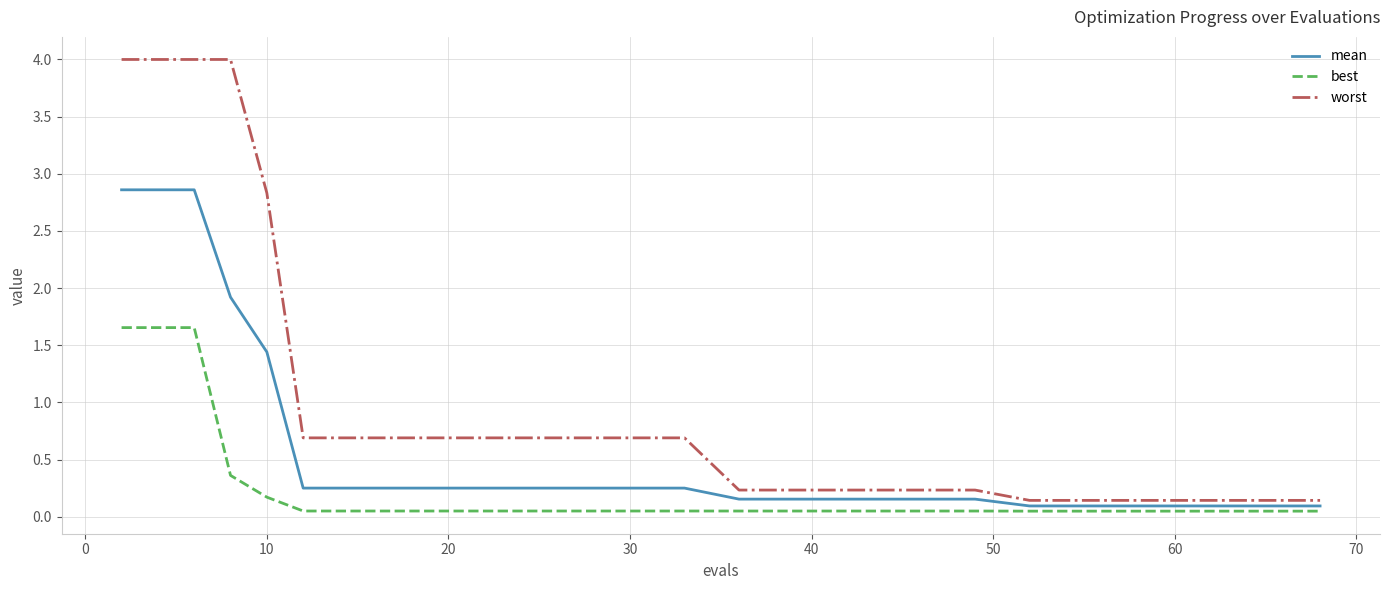

What is the greatest value displayed?

4.0